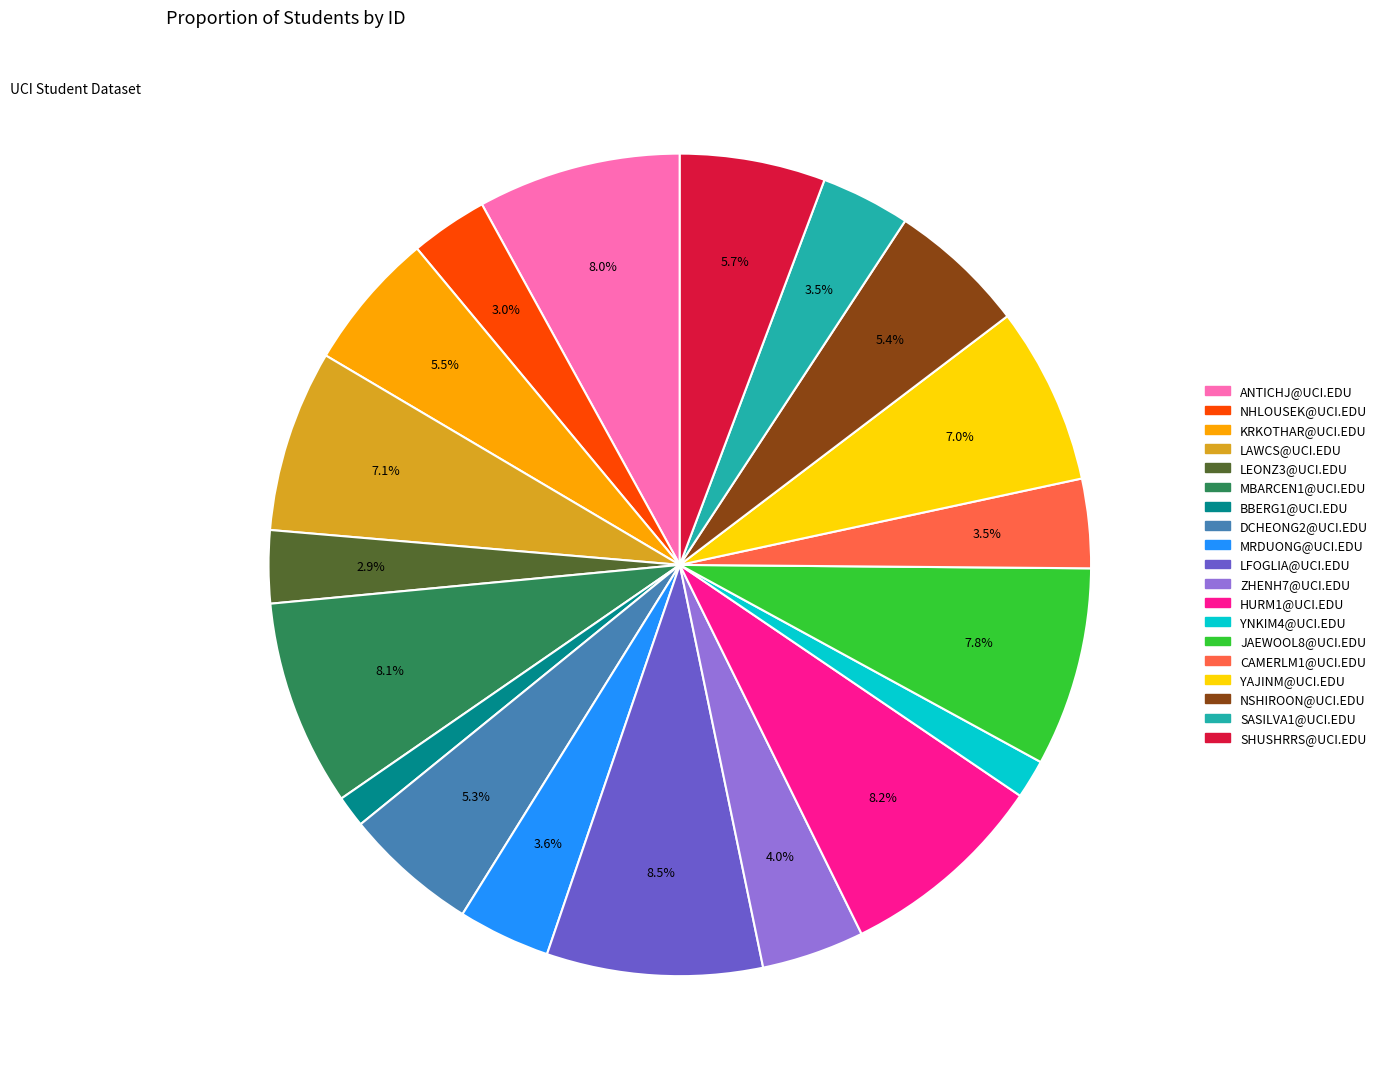

Which has a higher value, LFOGLIA@UCI.EDU or NHLOUSEK@UCI.EDU?

LFOGLIA@UCI.EDU